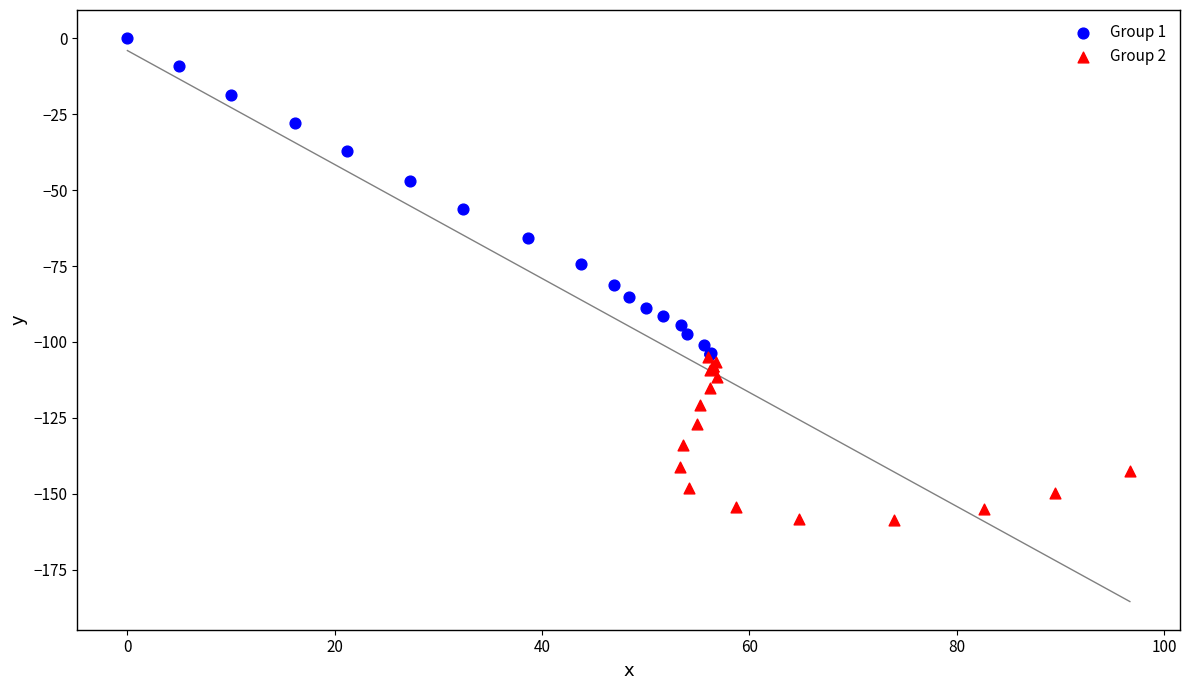

Which series contains the highest Y value?

Group 1